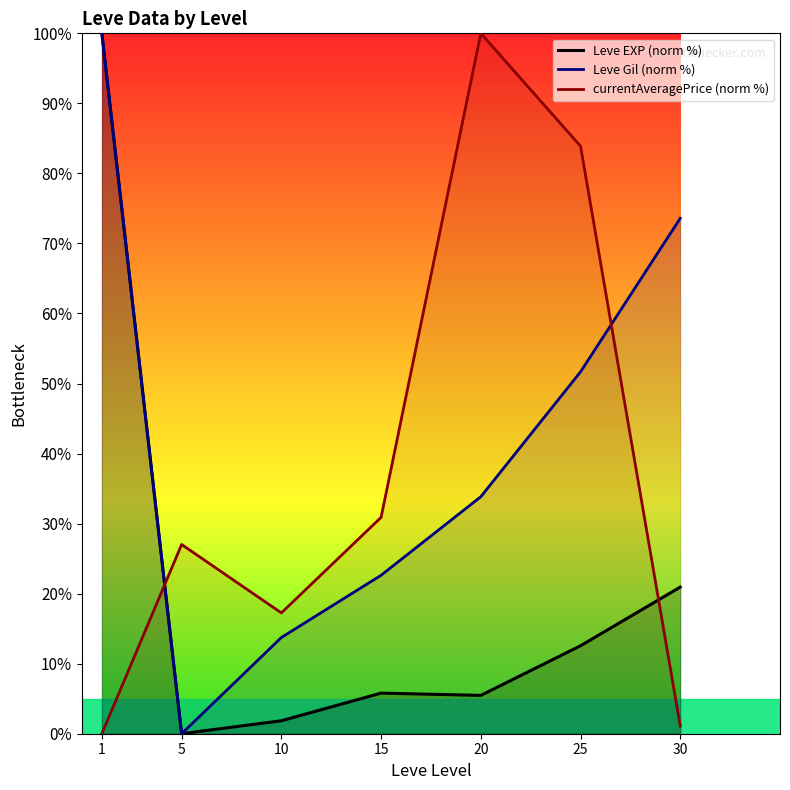

The value of Leve Gil (norm %) at 10 is 13.7. True or false?

True